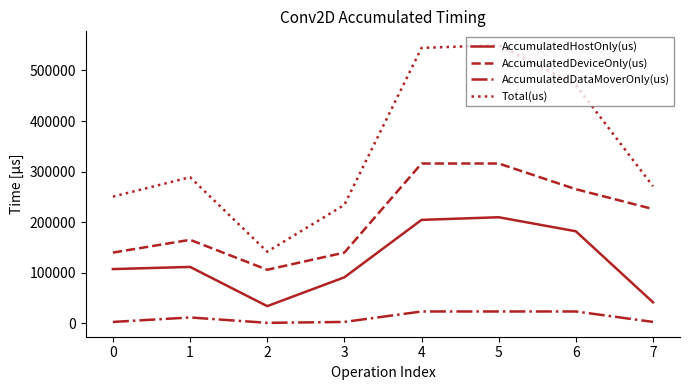

List the series in order of their overall mean, lowest first.

AccumulatedDataMoverOnly(us), AccumulatedHostOnly(us), AccumulatedDeviceOnly(us), Total(us)